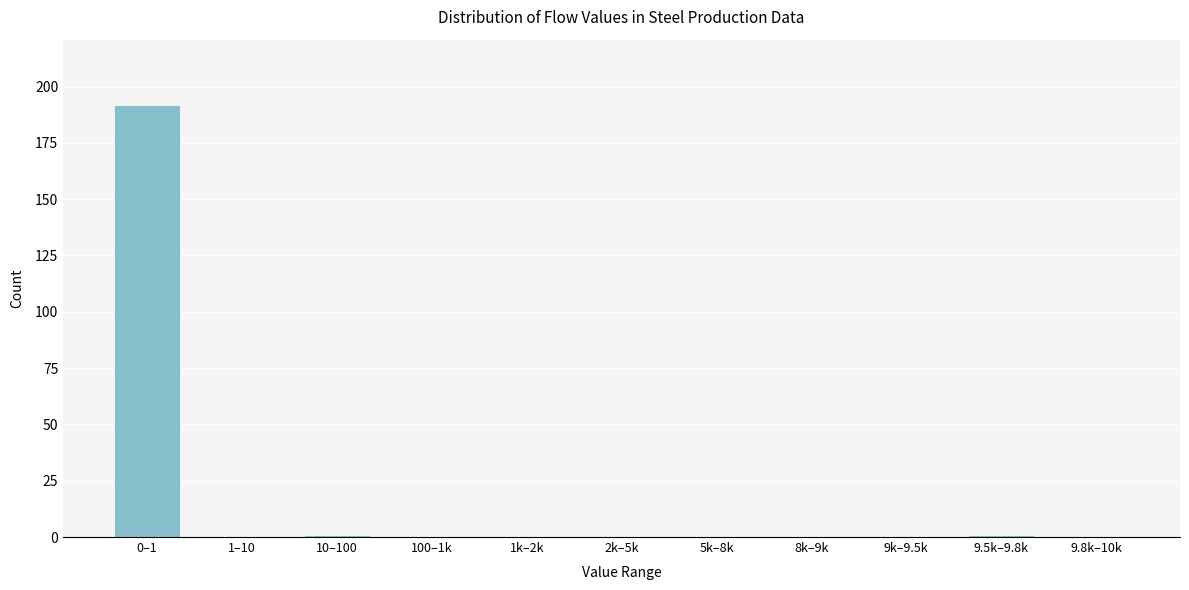

Reading right to left, list all the values displayed in this chart.

9.8k–10k=0	9.5k–9.8k=1	9k–9.5k=0	8k–9k=0	5k–8k=0	2k–5k=0	1k–2k=0	100–1k=0	10–100=1	1–10=0	0–1=192